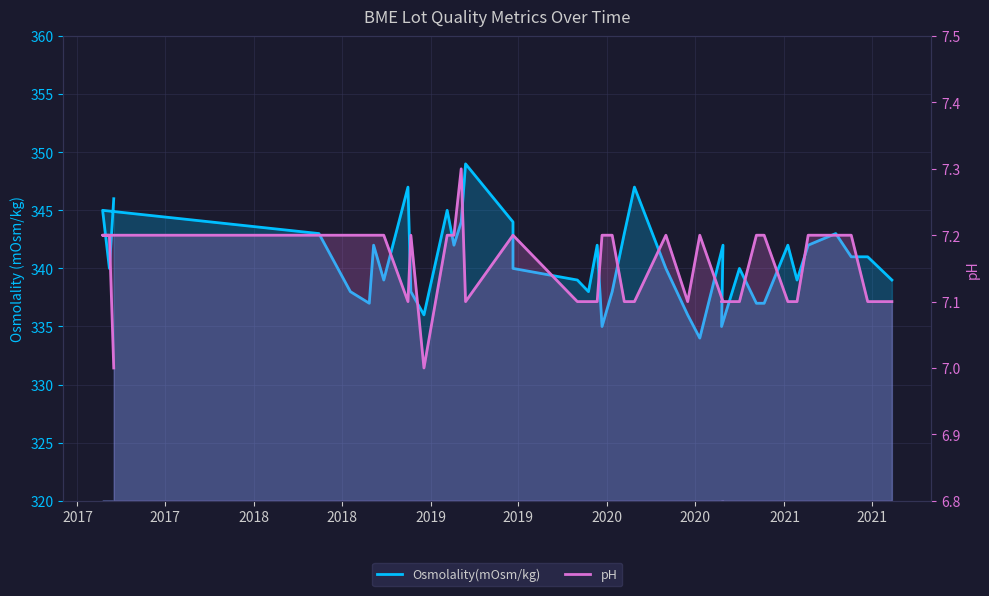

List the series in order of their peak value, highest first.

Osmolality(mOsm/kg), pH